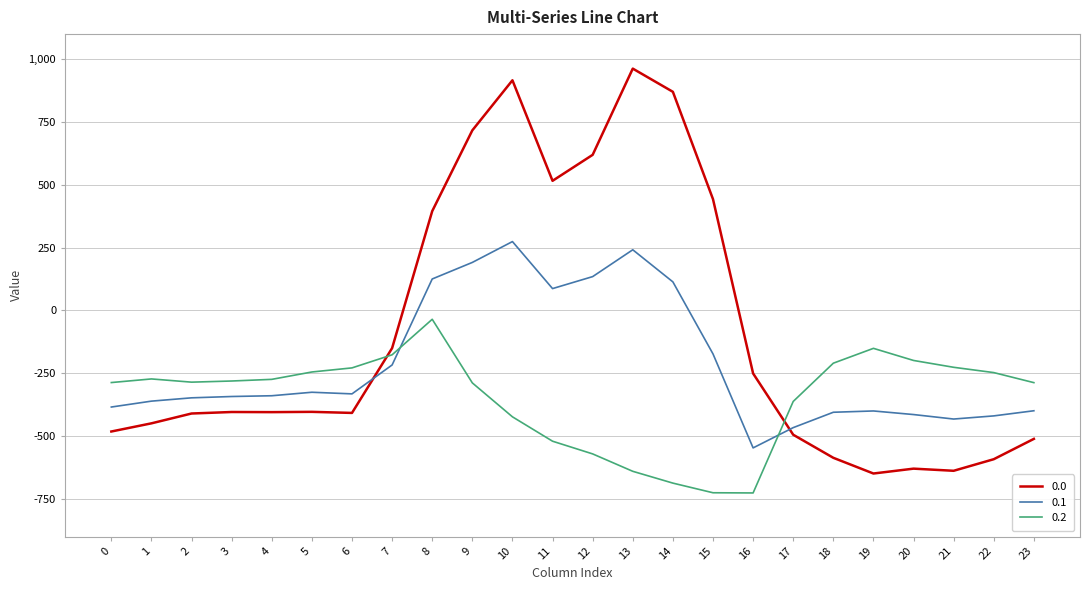

How many lines are shown in the chart?

3